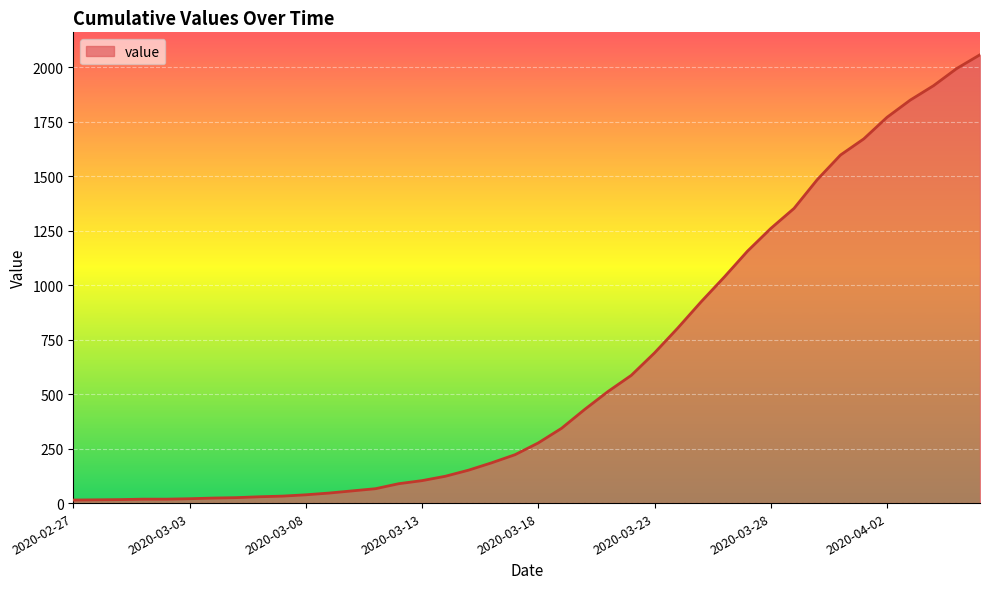

What is the greatest value displayed?

2057